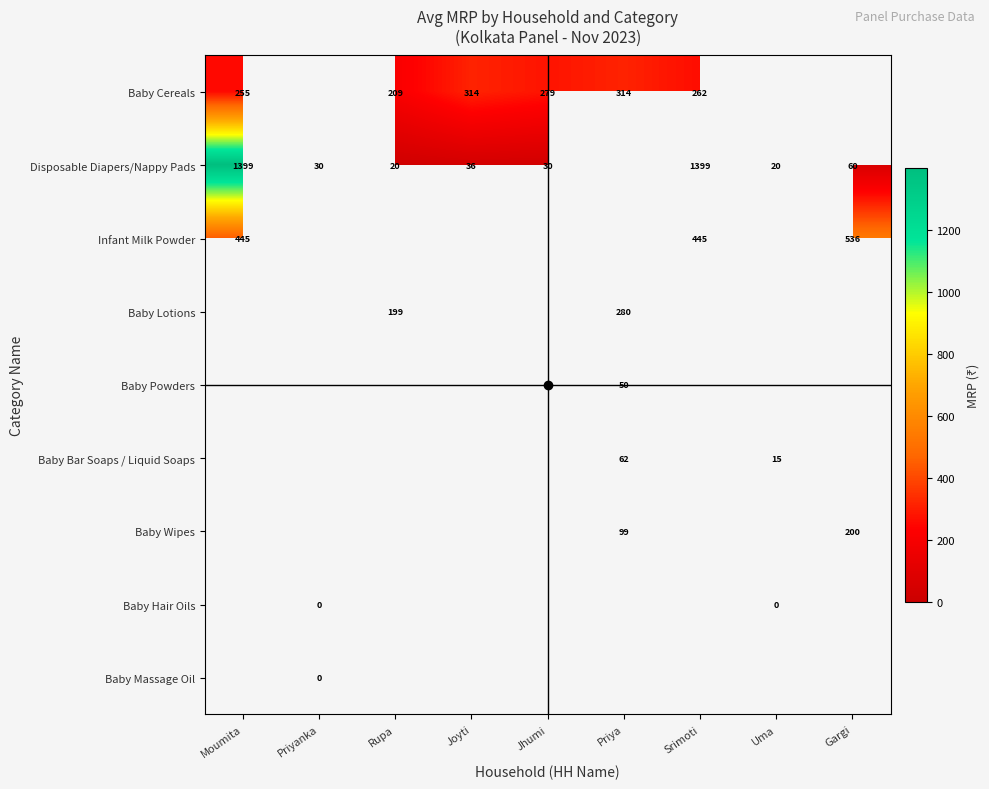

Is the value of Baby Wipes at Uma greater than the value of Baby Bar Soaps / Liquid Soaps at Uma?

No